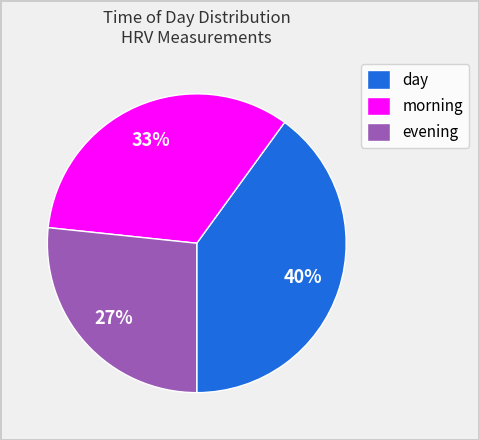

What is the ratio of the value at day to the value at evening?

1.5